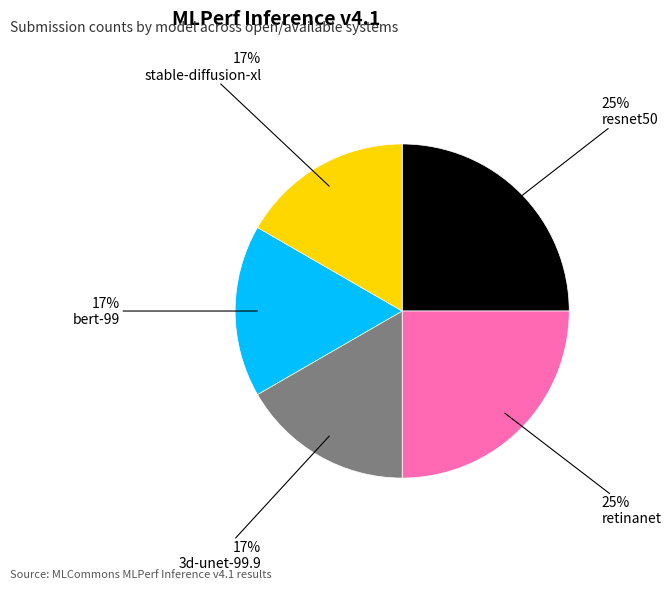

To the nearest percent, what is the average slice percentage?

20%